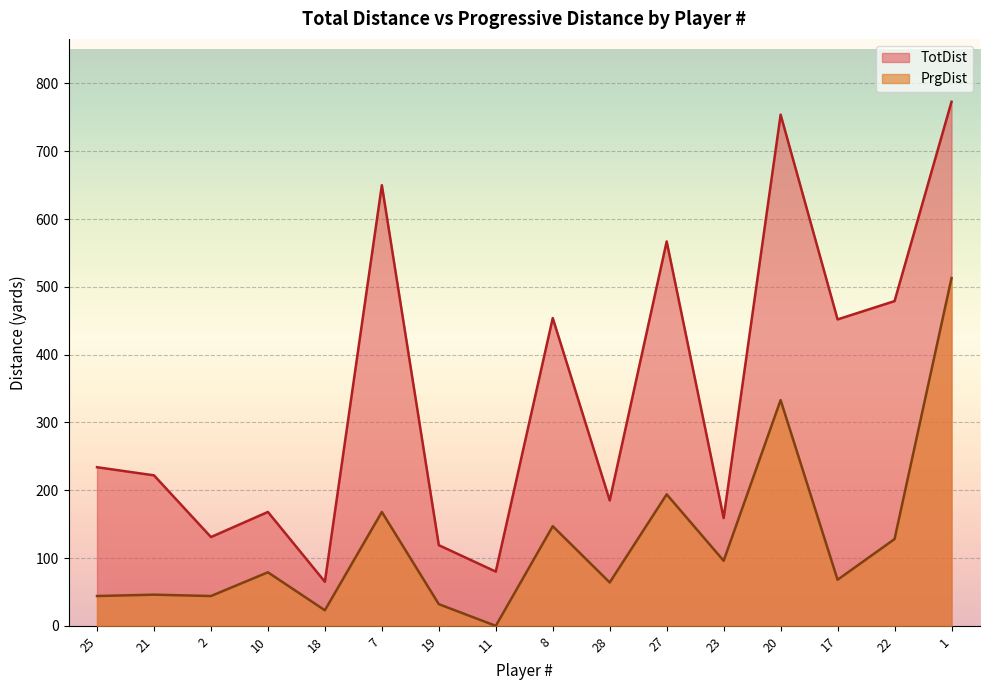

Rank the series at 2 from highest to lowest value.

TotDist, PrgDist